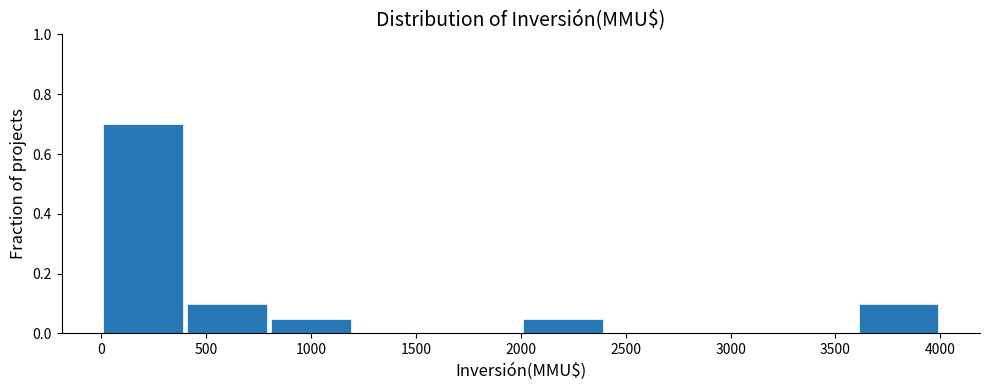

Reading left to right, list every bar in this chart as the range it spans on the x-axis followed by its height. The values are not printed on the chart, so give them approximately, as read against the axis.

0 to 400: 0.70
400 to 800: 0.10
800 to 1200: 0.06
1200 to 1600: 0
1600 to 2000: 0
2000 to 2400: 0.06
2400 to 2800: 0
2800 to 3200: 0
3200 to 3600: 0
3600 to 4000: 0.10